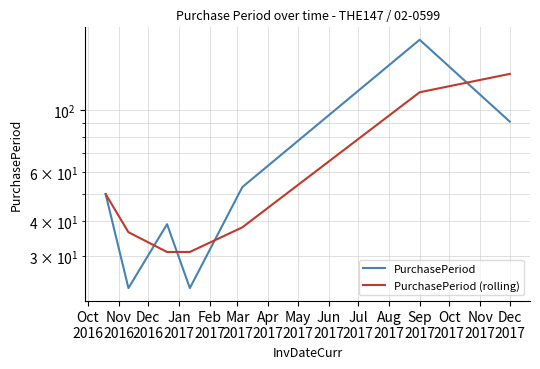

Is it true that PurchasePeriod (rolling) equals 68.1 at Feb
2017?

False